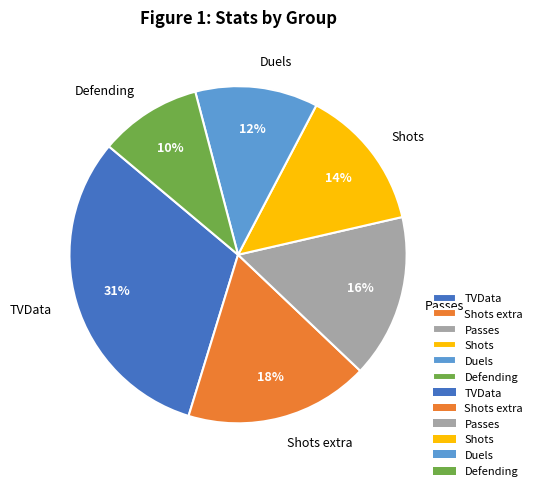

Is there any slice that represents more than half of the pie?

No